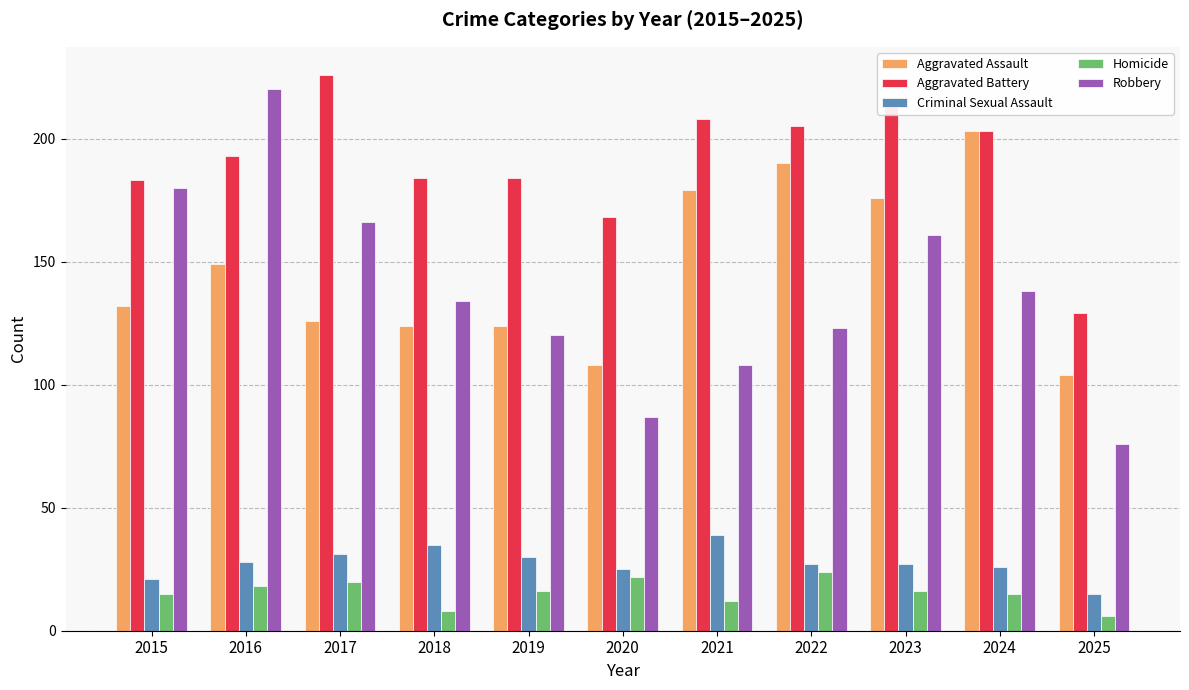

At how many categories does at least one series exceed 30?

11